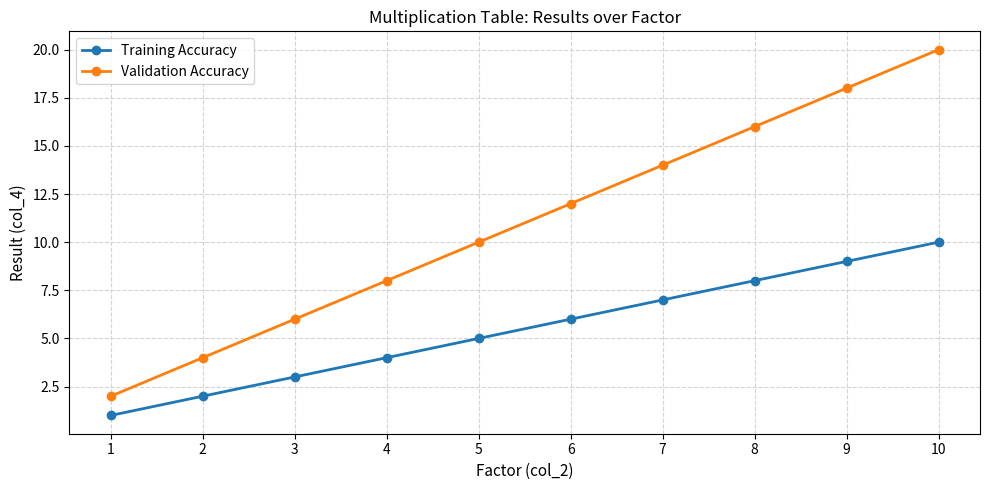

What are all the series names shown in the legend?

Training Accuracy, Validation Accuracy